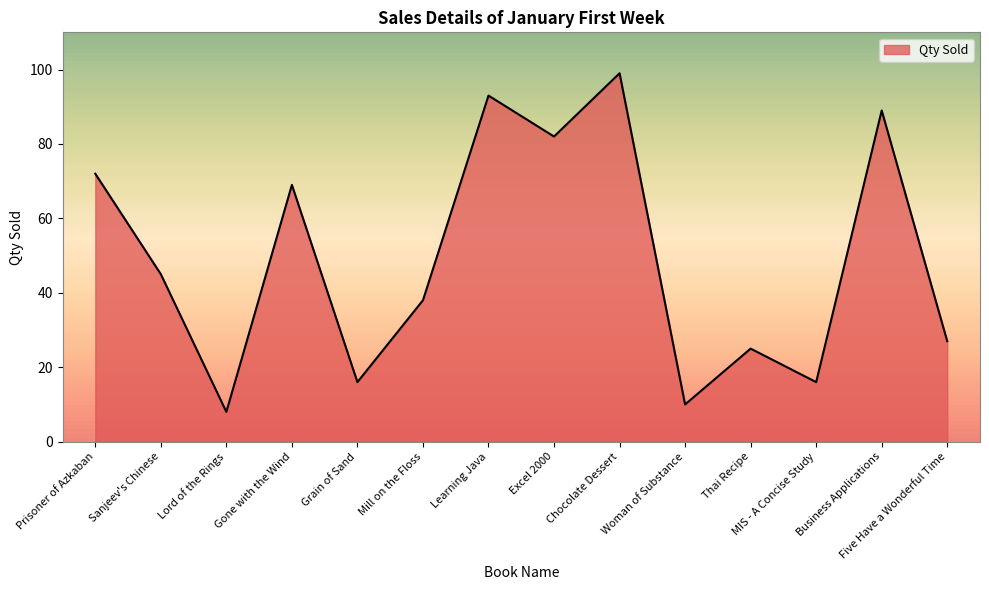

How many values are below 45?

7